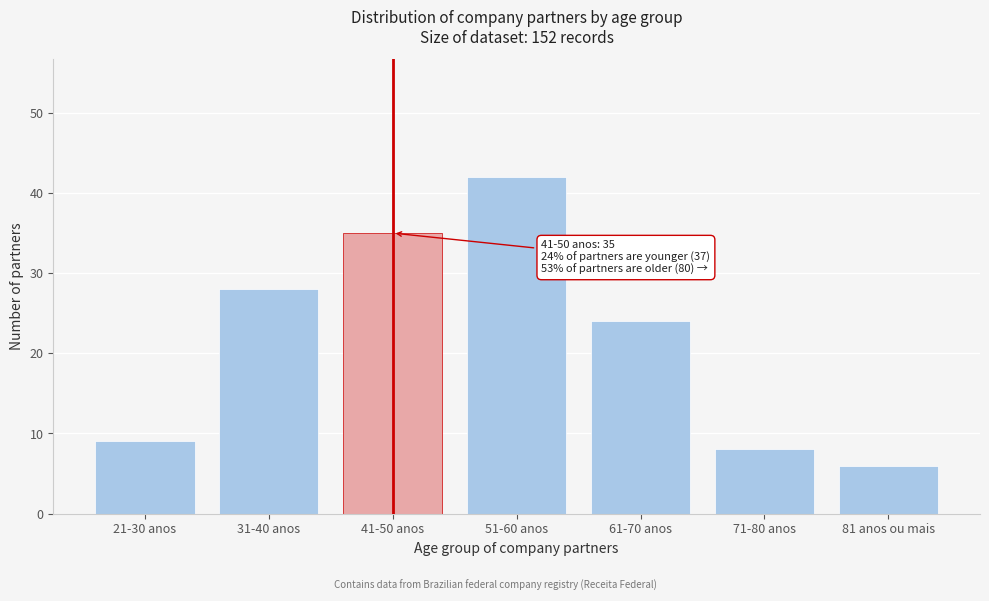

Reading left to right, transcribe all the data shown in this chart.

9	28	35	42	24	8	6